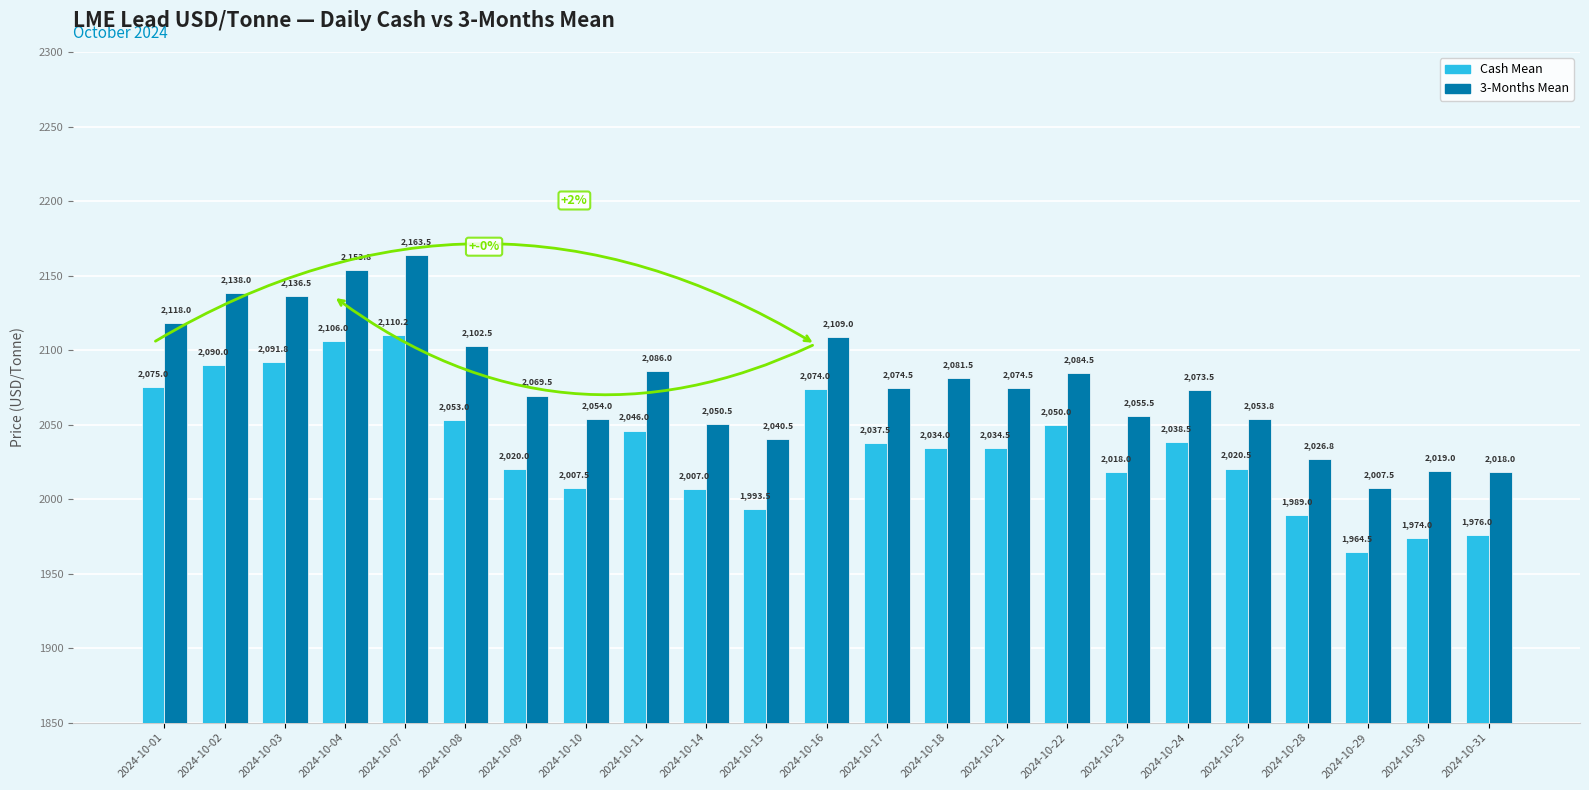

What is the minimum value shown in the chart?

1964.5